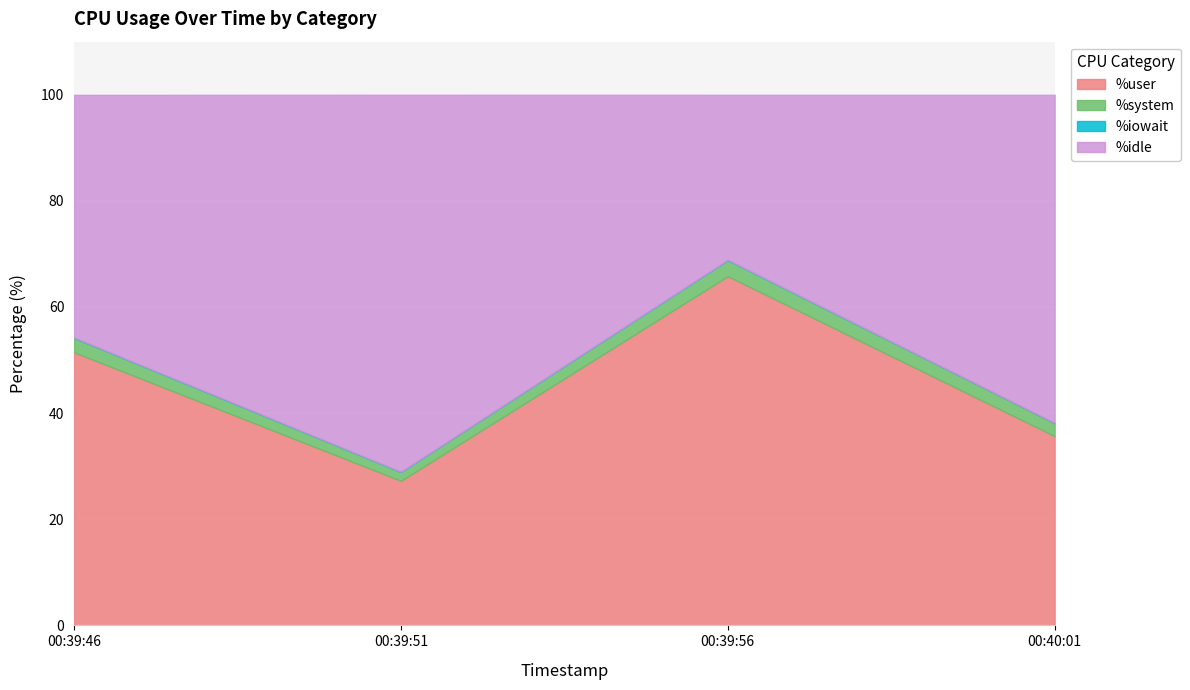

Which category has the highest value in the %iowait series?

00:39:46